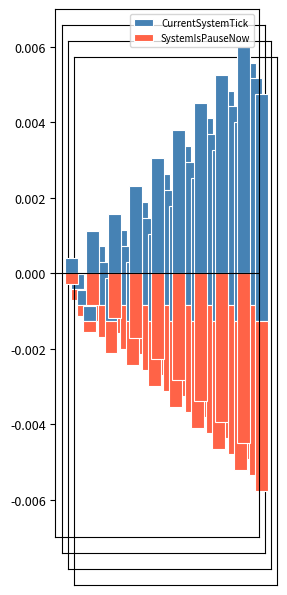

Rank the categories by CurrentSystemTick value from lowest to highest.

0, 1, 2, 3, 4, 5, 6, 7, 8